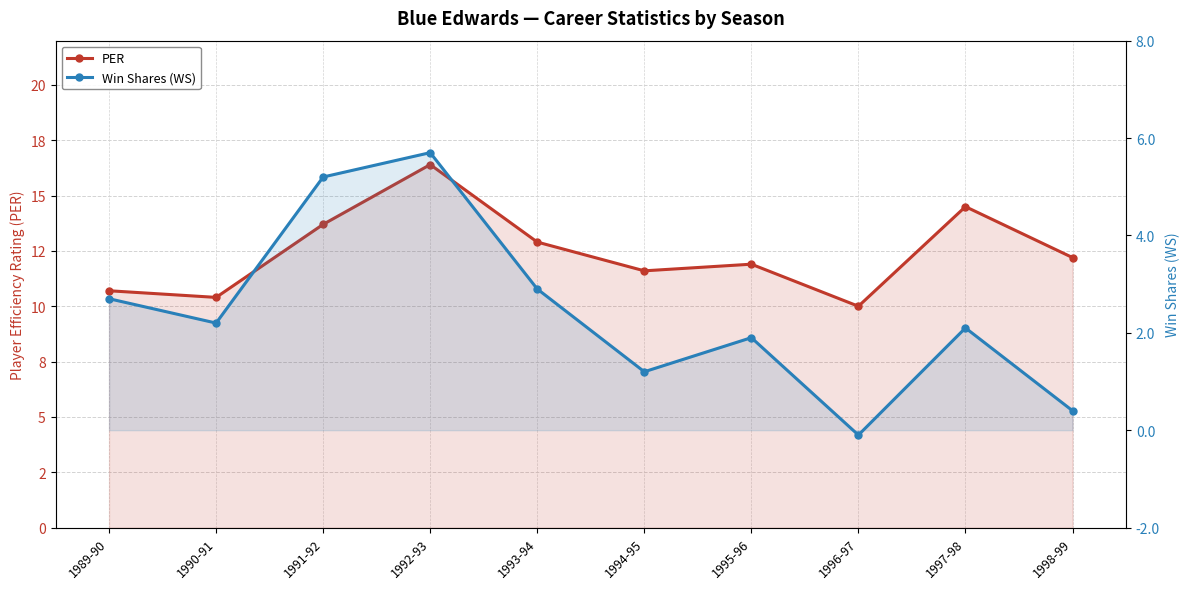

True or false: PER and Win Shares (WS) cross at least once.

False